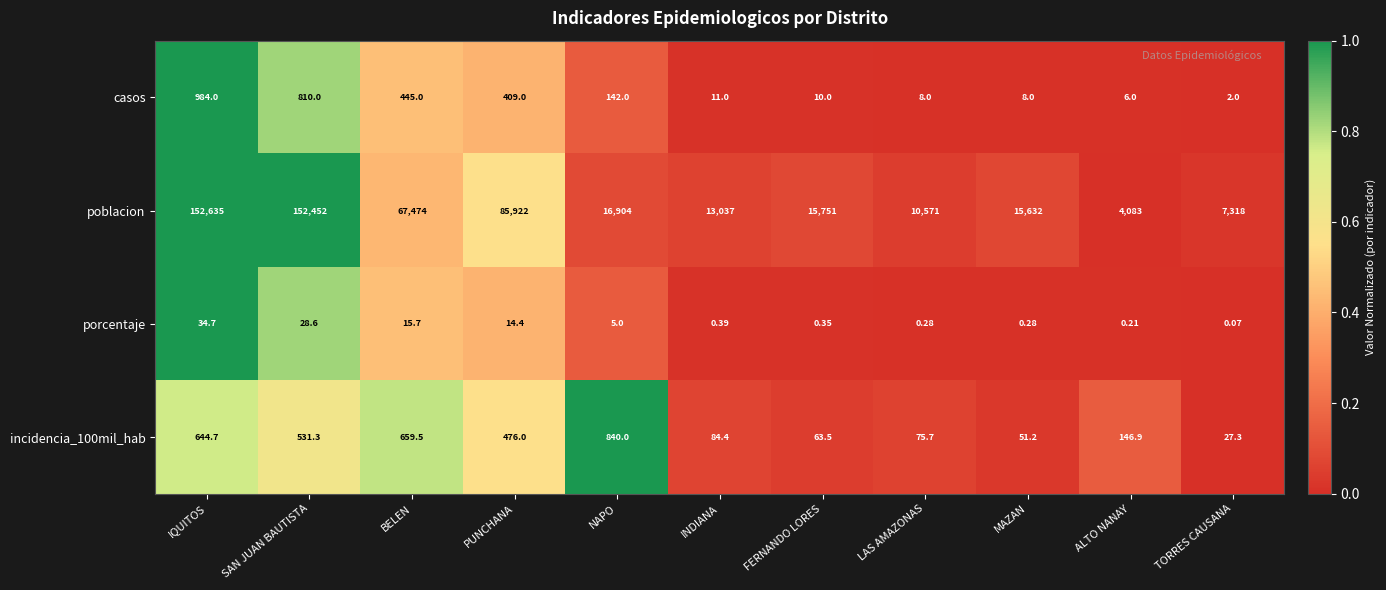

At which label does porcentaje reach its peak?

IQUITOS